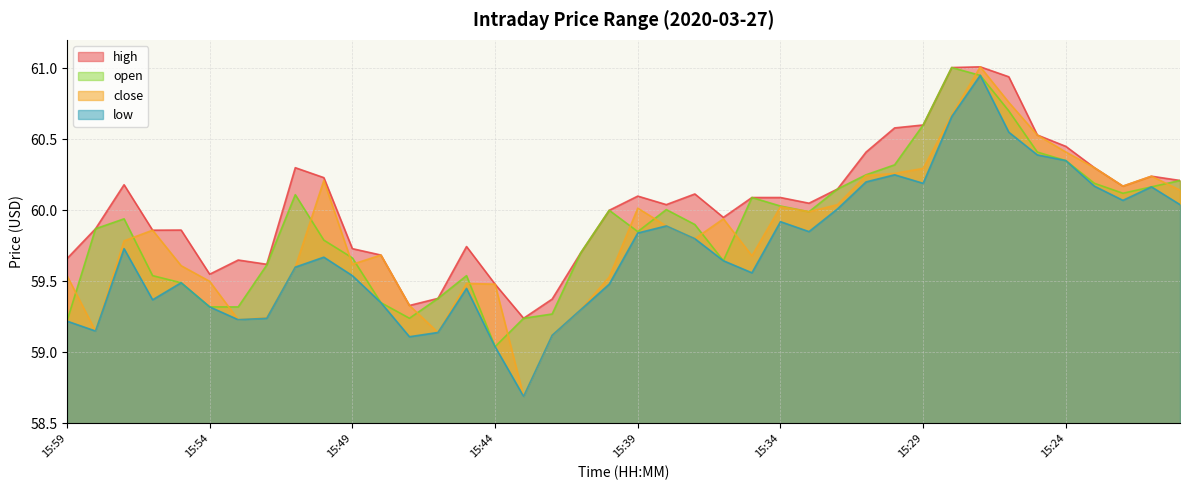

What is the value of the low point at the 22nd from the left?

59.9